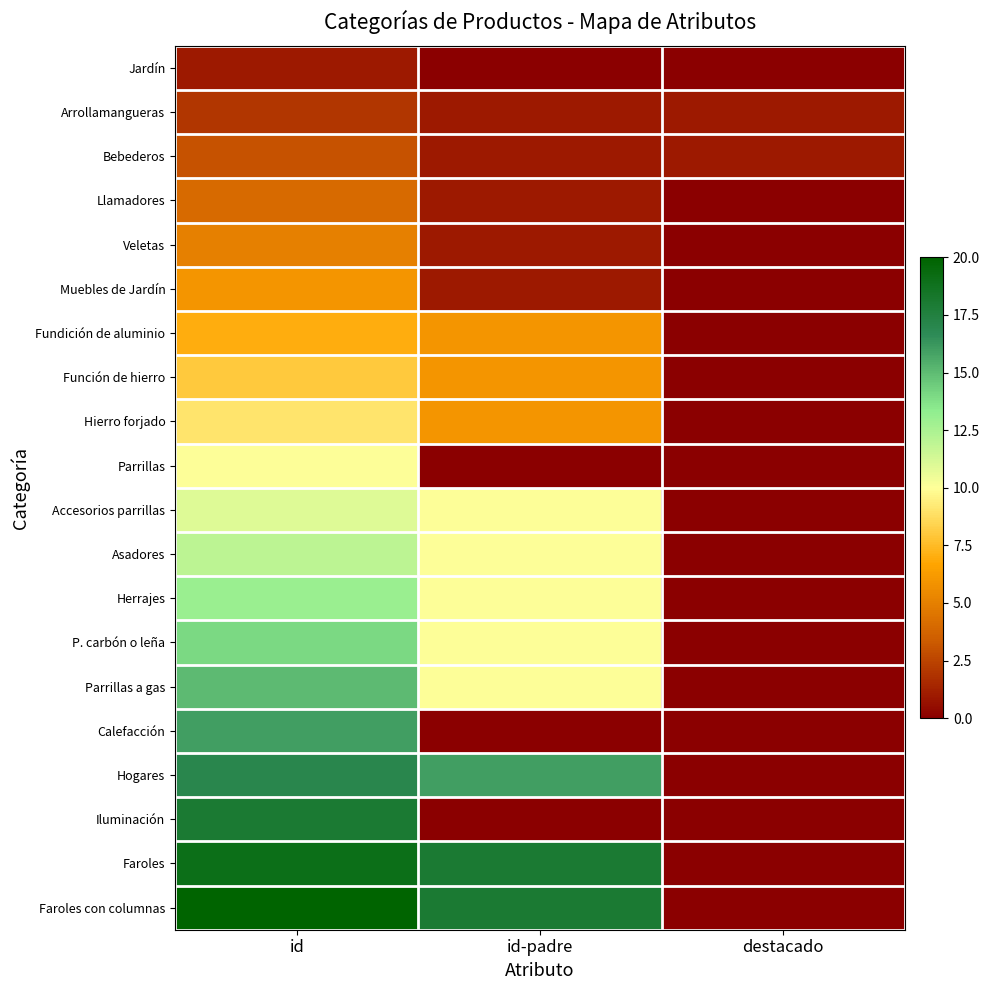

How many series are shown in this chart?

20